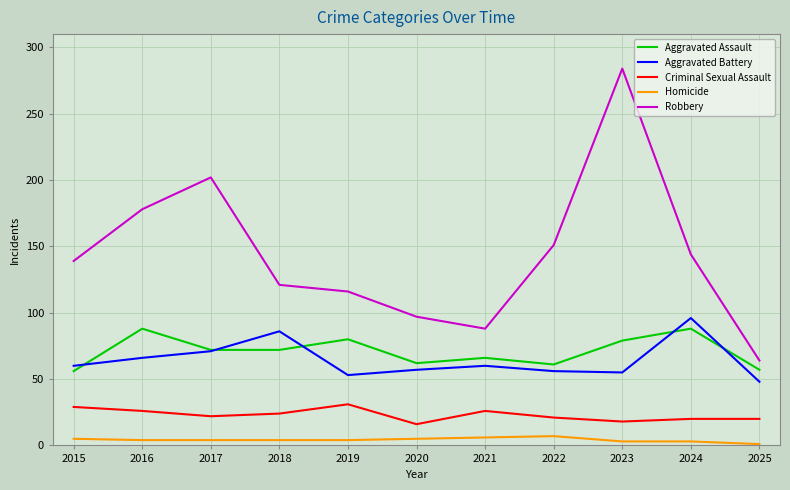

What are all the series names shown in the legend?

Aggravated Assault, Aggravated Battery, Criminal Sexual Assault, Homicide, Robbery